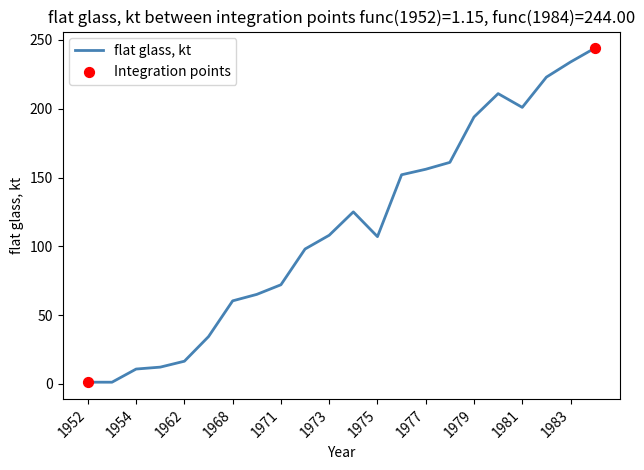

What is the difference between the maximum and minimum values?

242.9